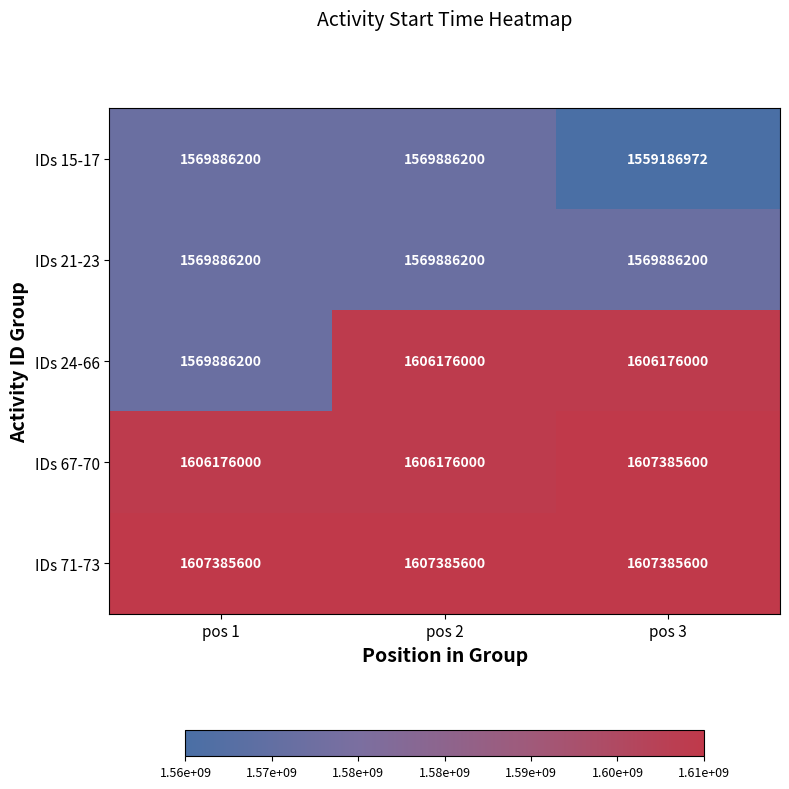

What is the total value across all series at pos 1?

7923220200